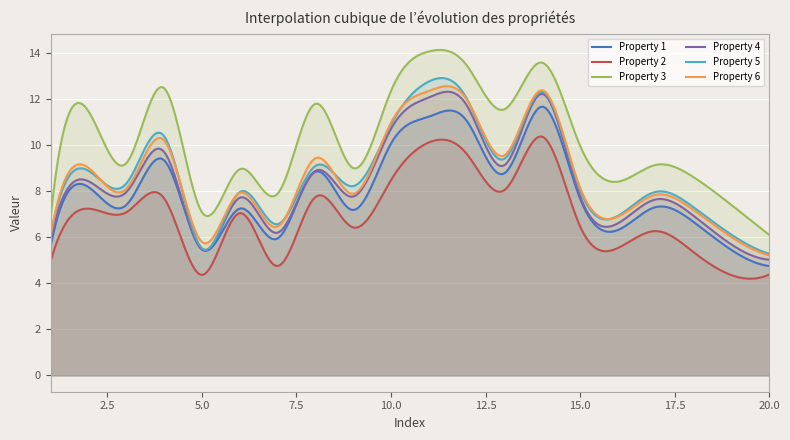

Reading left to right, extract all data points from this chart.

Property 1: 5.6	8.2	7.4	9.3	5.5	7.2	5.9	8.8	7.2	10.1	11.2	11.0	8.8	11.7	7.7	6.3	7.3	6.7	5.4	4.7
Property 2: 5.0	7.2	7.1	7.7	4.4	7.0	4.7	7.7	6.4	8.5	10.1	9.6	8.0	10.4	6.5	5.5	6.3	5.3	4.4	4.4
Property 3: 6.9	11.5	9.2	12.5	7.1	8.9	7.9	11.8	9.0	12.3	14.1	13.5	11.5	13.6	10.0	8.4	9.1	8.6	7.4	6.1
Property 4: 5.9	8.4	8.0	9.7	5.5	7.7	6.2	8.9	7.8	10.7	12.1	11.7	9.1	12.2	7.8	6.6	7.6	6.9	5.7	5.0
Property 5: 6.1	8.9	8.3	10.4	5.5	8.0	6.6	9.1	8.2	10.9	12.8	12.0	9.4	12.3	8.0	6.9	8.0	7.3	6.1	5.3
Property 6: 6.1	9.0	8.1	10.2	5.8	7.9	6.5	9.4	7.9	11.0	12.3	12.0	9.5	12.4	8.1	6.9	7.8	7.2	6.0	5.2